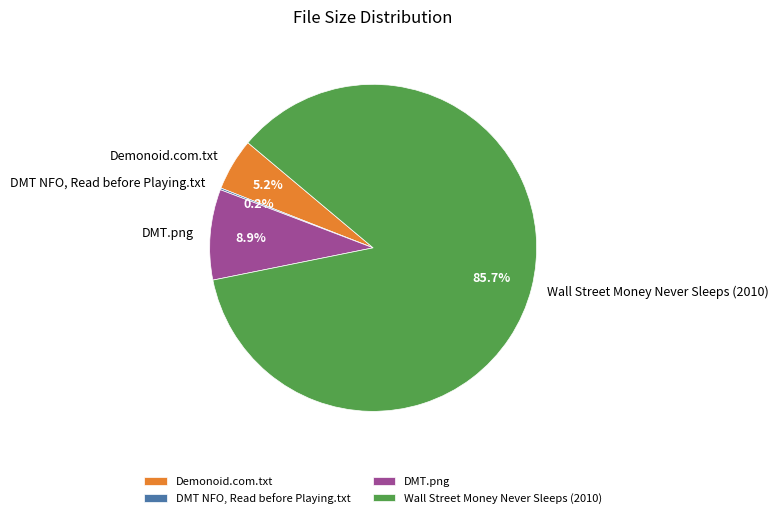

To the nearest percent, what is the difference between the DMT.png and Demonoid.com.txt slice percentages?

4%